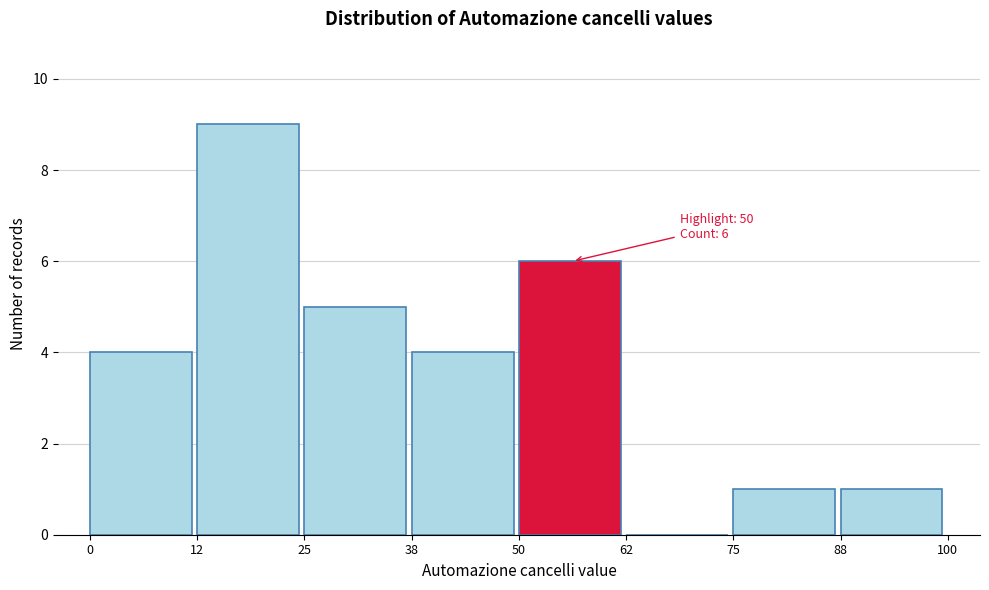

Over which range of the x-axis is the bar tallest?

12 to 25